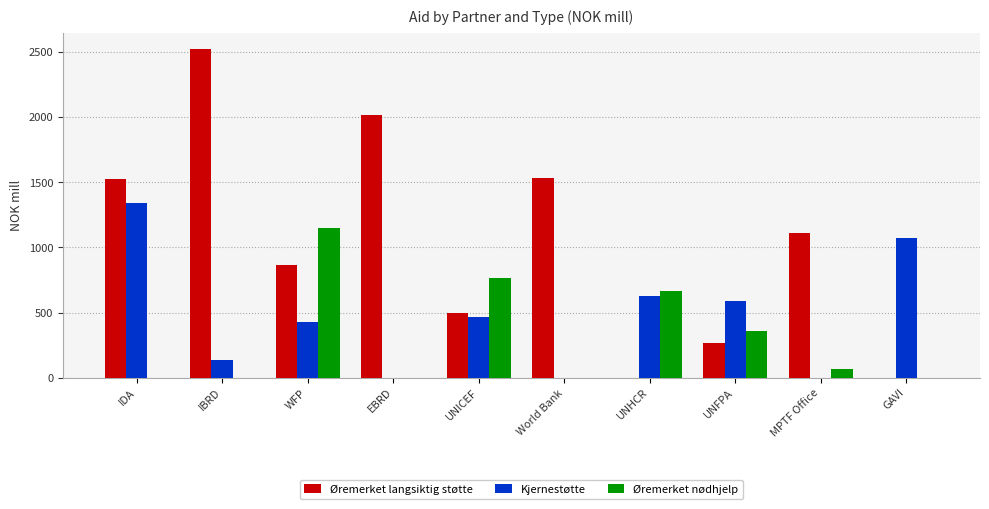

What is the approximate value of Øremerket langsiktig støtte at IDA?

1526.3